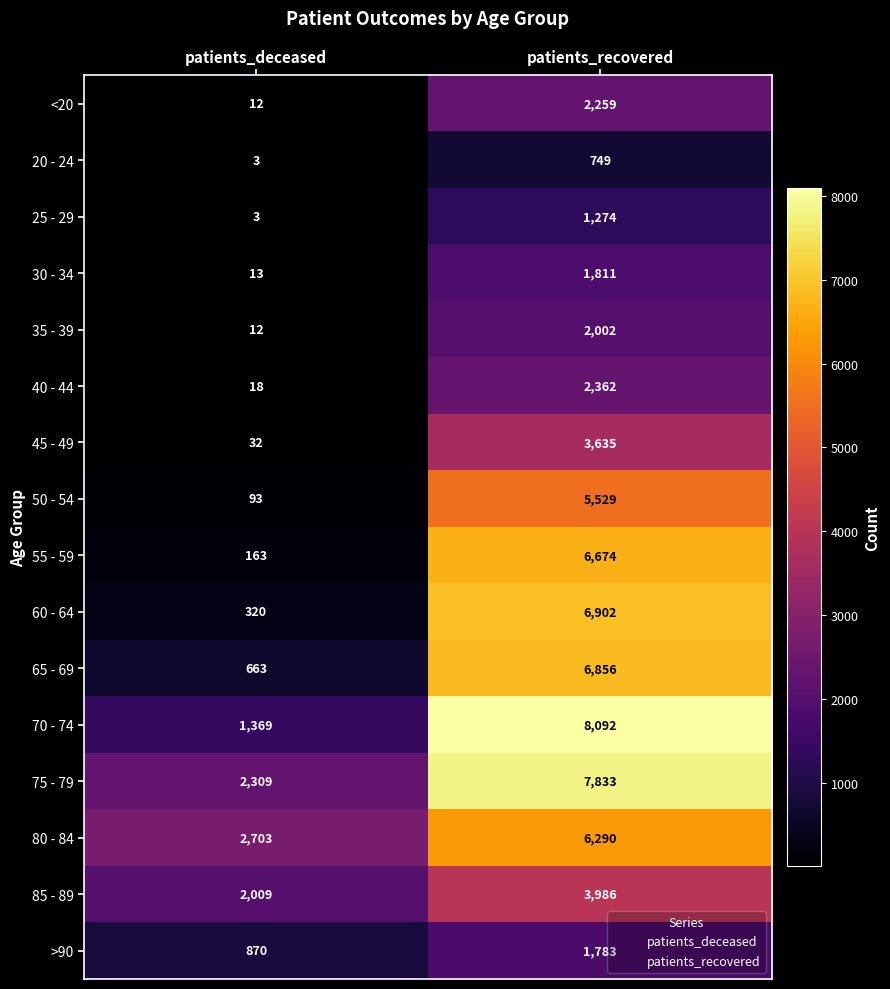

Which series has the largest range (max minus min)?

70 - 74